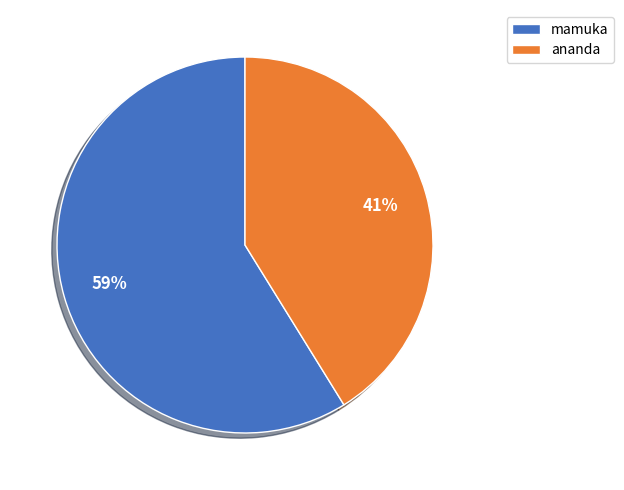

How many segments does this pie chart have?

2